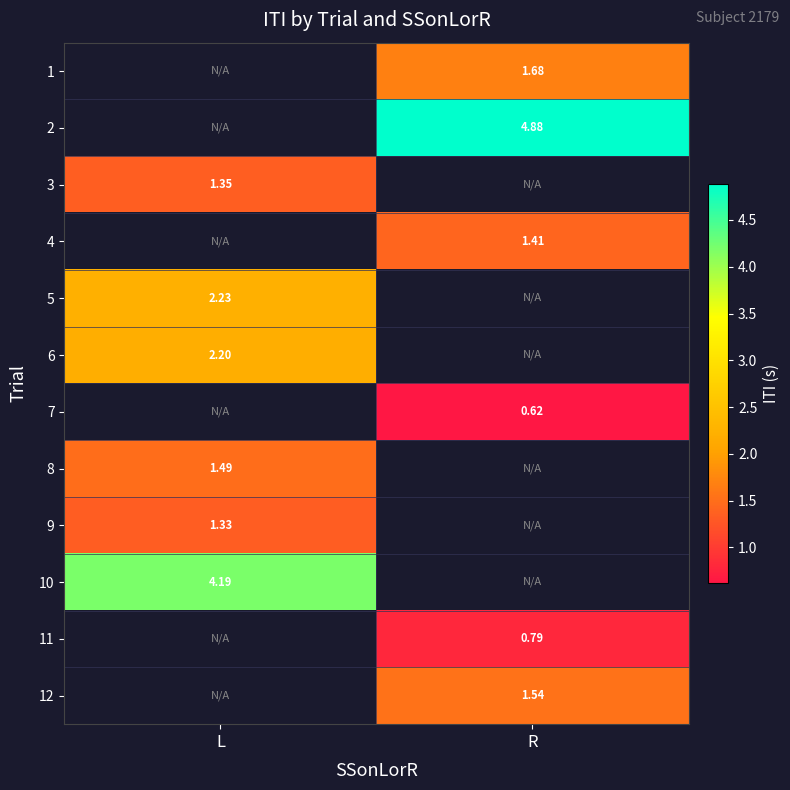

Is it true that 7 equals 1.0 at R?

False